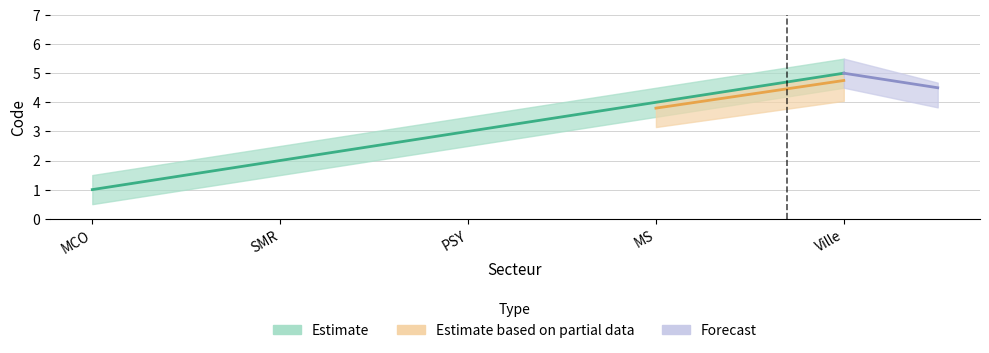

How many data points in Estimate are less than 3?

2